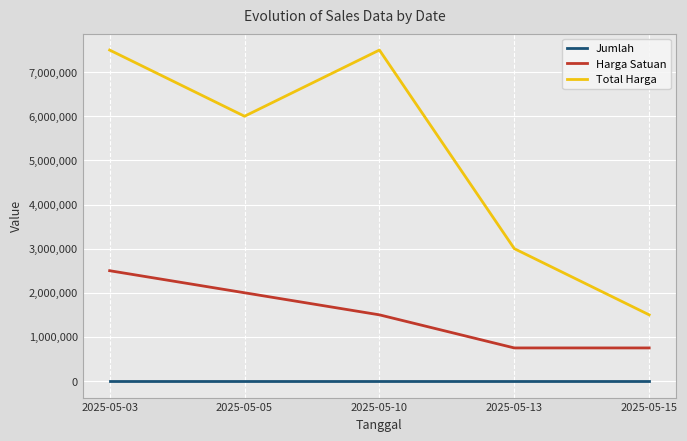

Rank the series by their maximum value, from highest to lowest.

Total Harga, Harga Satuan, Jumlah